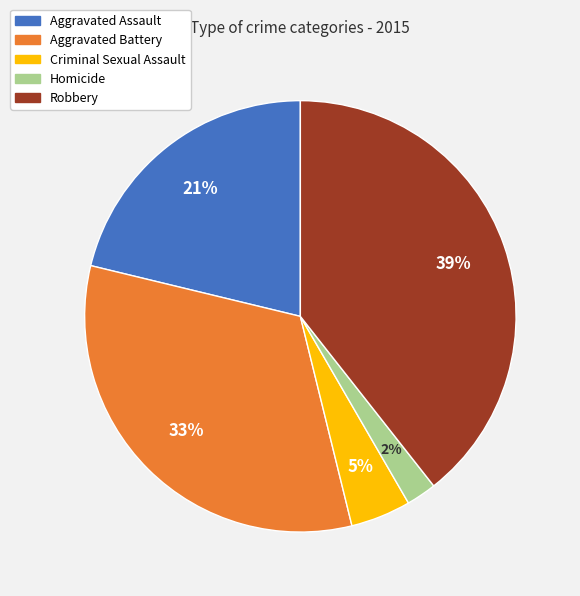

Does Homicide represent more than half of the total?

No